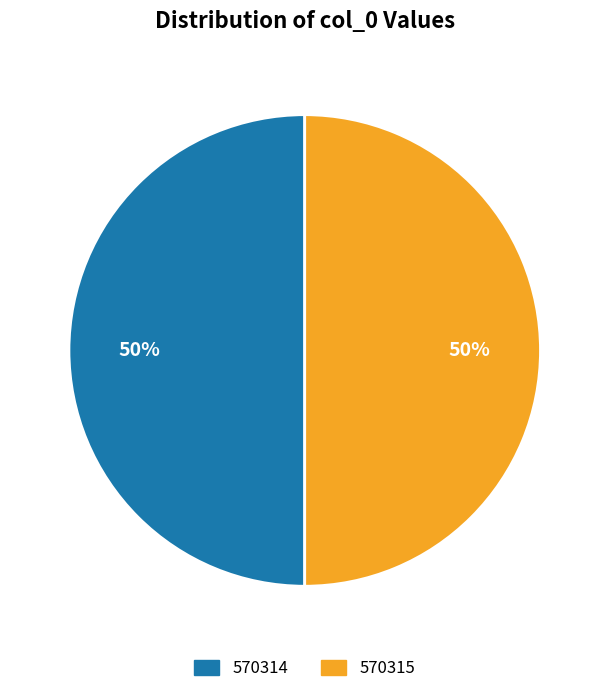

Approximately how many times larger is the value at 570315 compared to 570314?

1.0